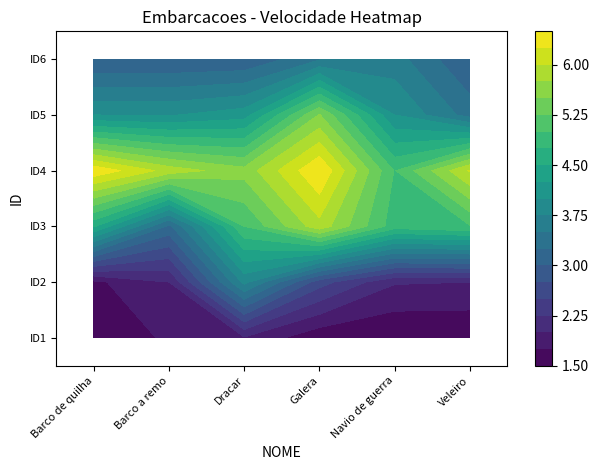

Between Barco de quilha and Navio de guerra, which is larger?

Navio de guerra